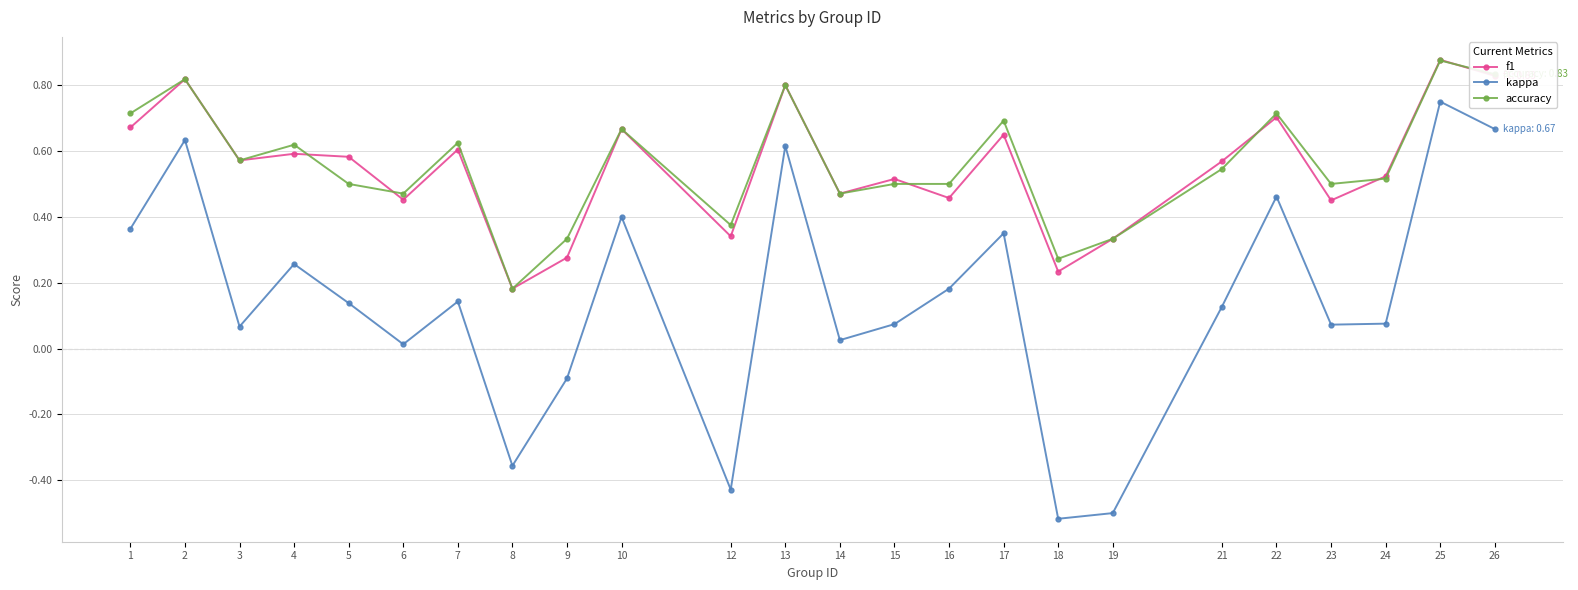

True or false: accuracy has a value of 0.2 at 13.

False